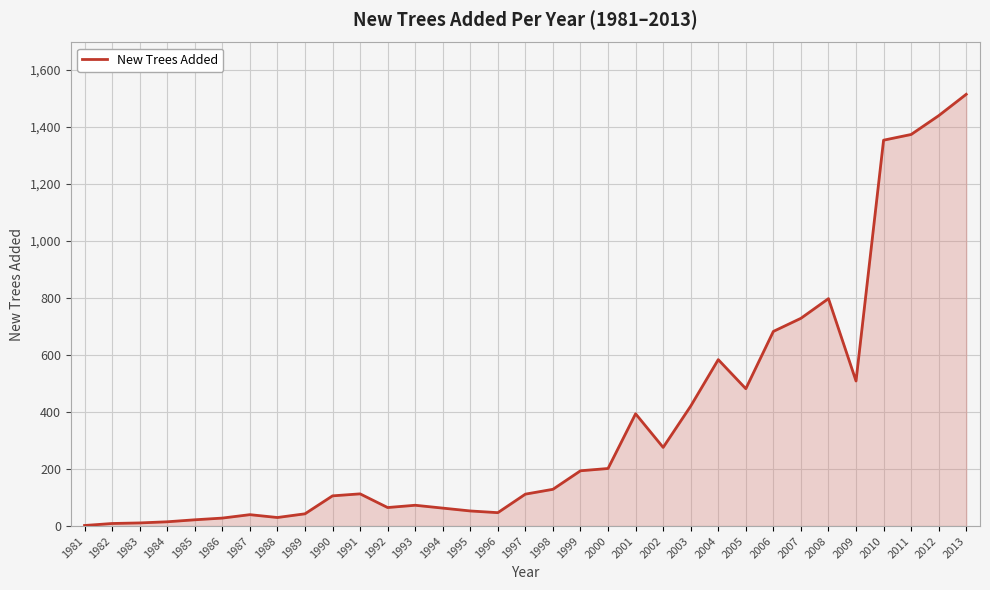

What is the difference between the maximum and minimum values?

1513